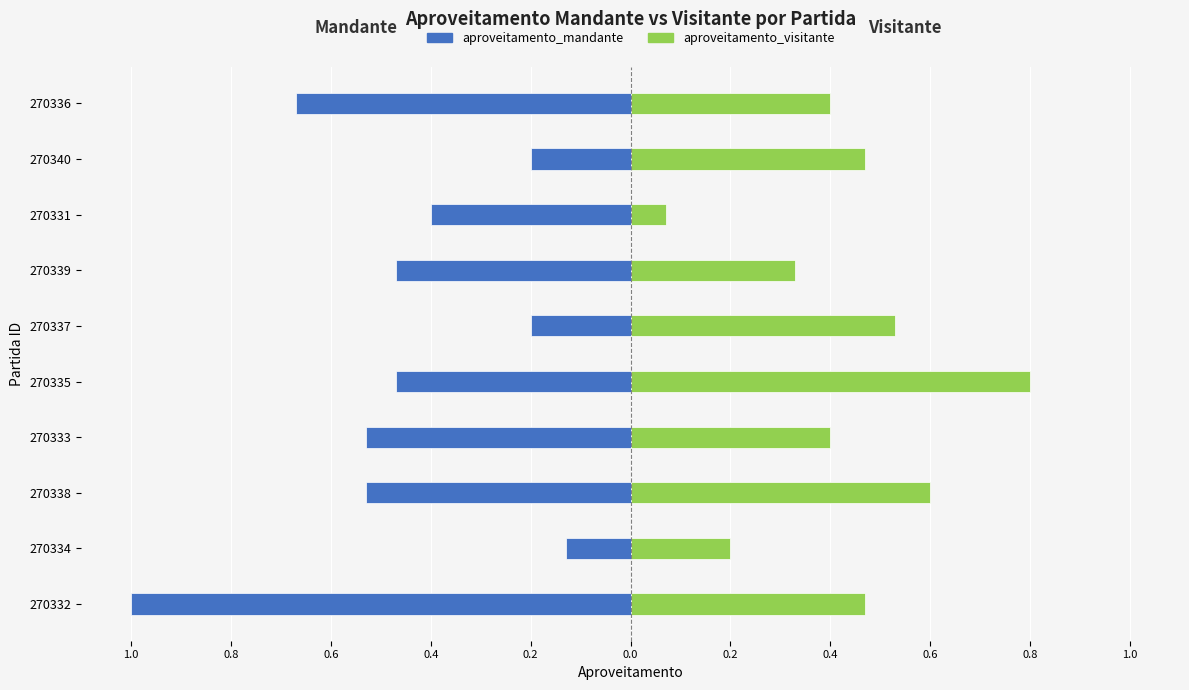

Is it true that aproveitamento_mandante equals -1.0 at 270332?

True